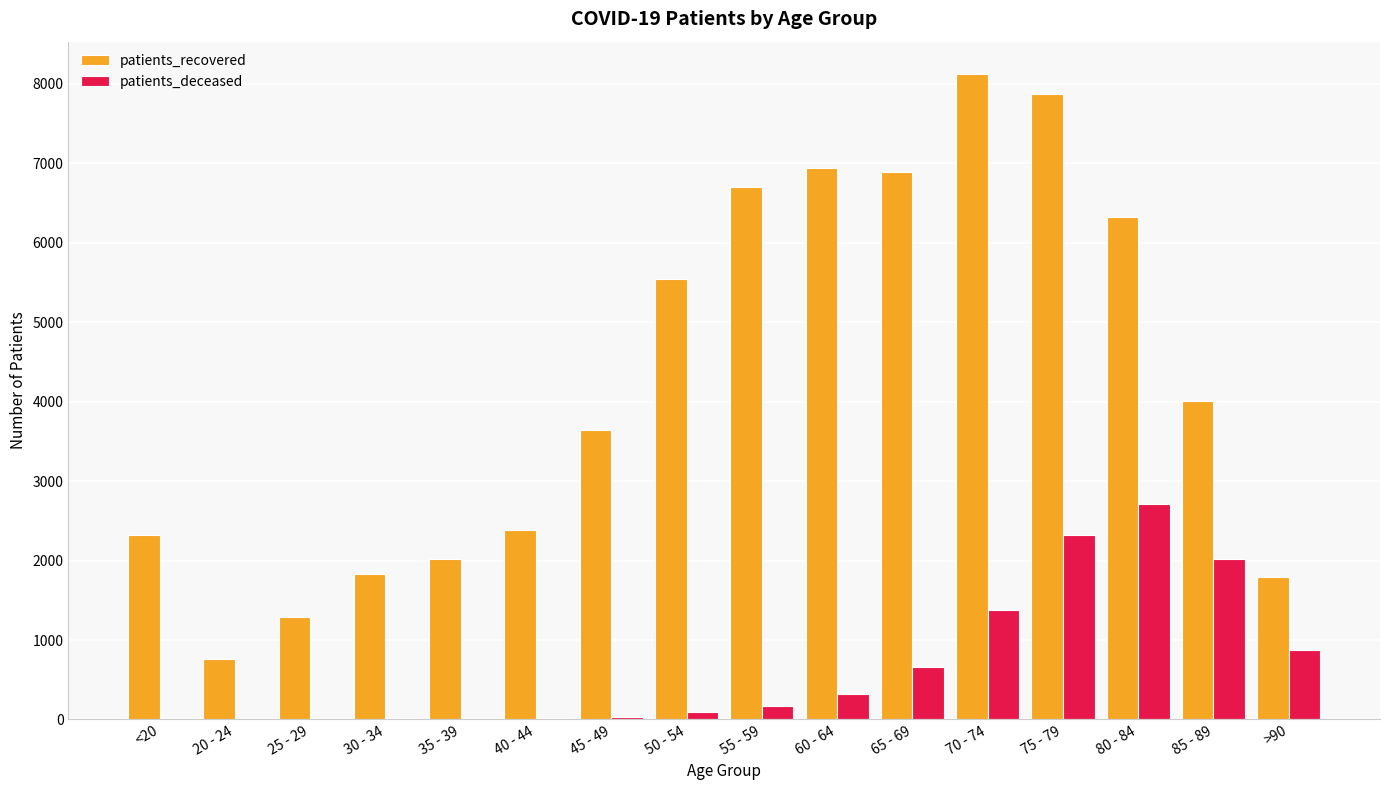

Which label corresponds to the largest value in the chart?

70 - 74